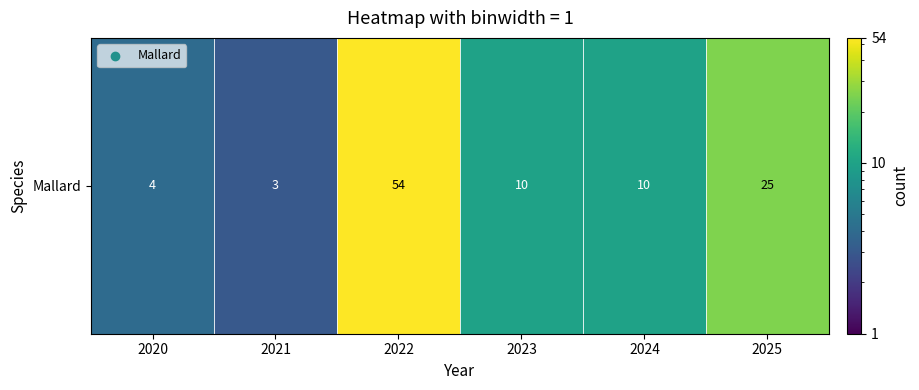

What is the sum of all values?

106